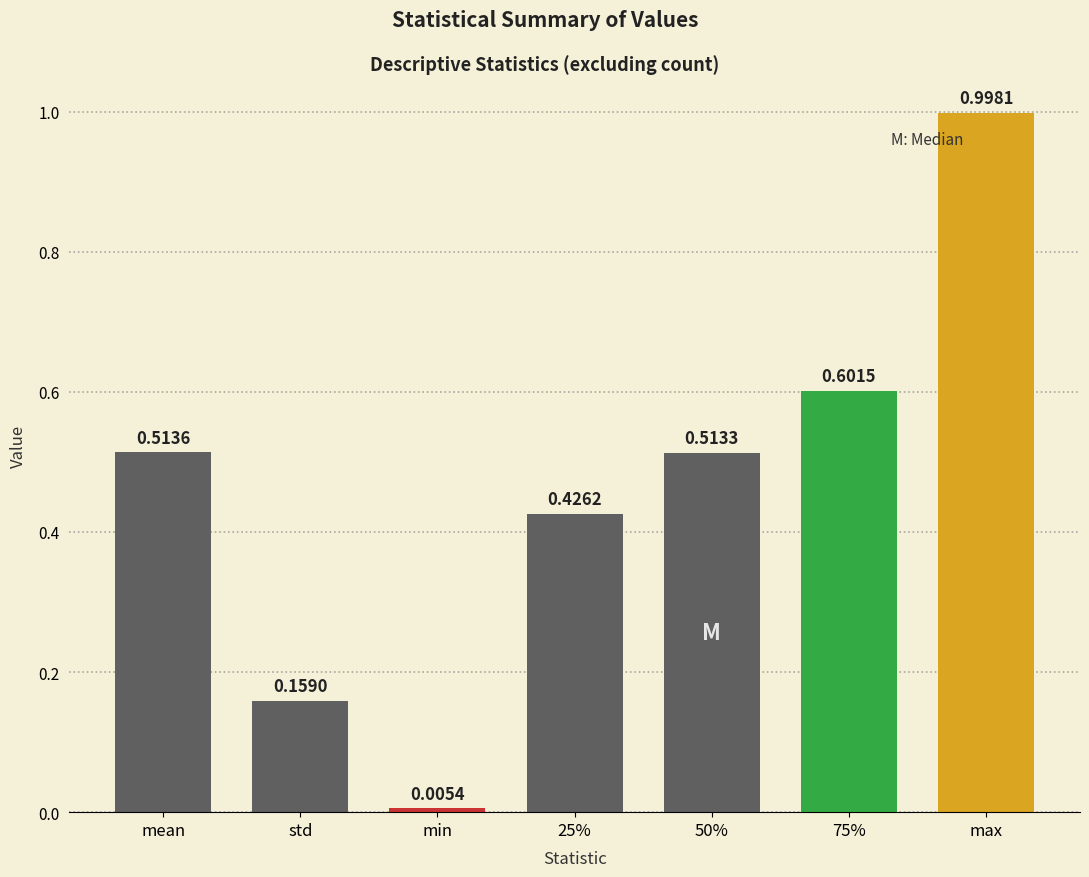

Which label corresponds to the largest value in the chart?

max